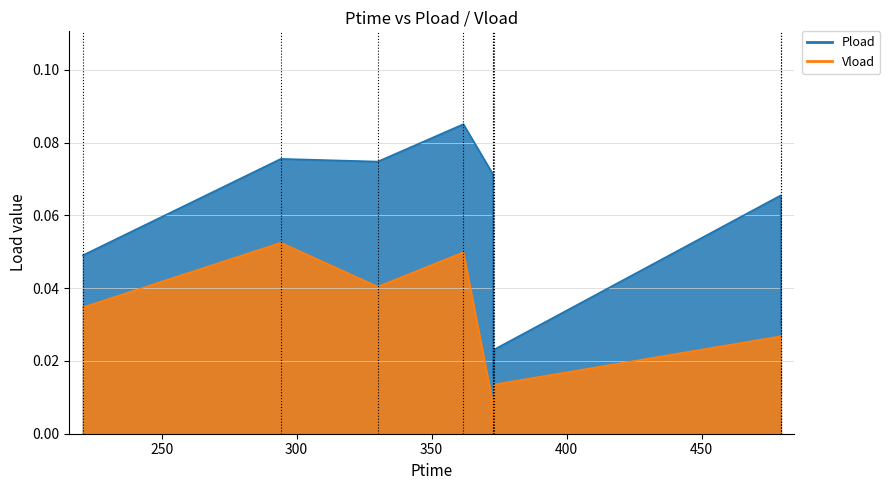

Rank the categories by Pload value from lowest to highest.

372.816, 373.158, 479.31, 220.86, 479.256, 372.756, 330.054, 294.162, 361.74